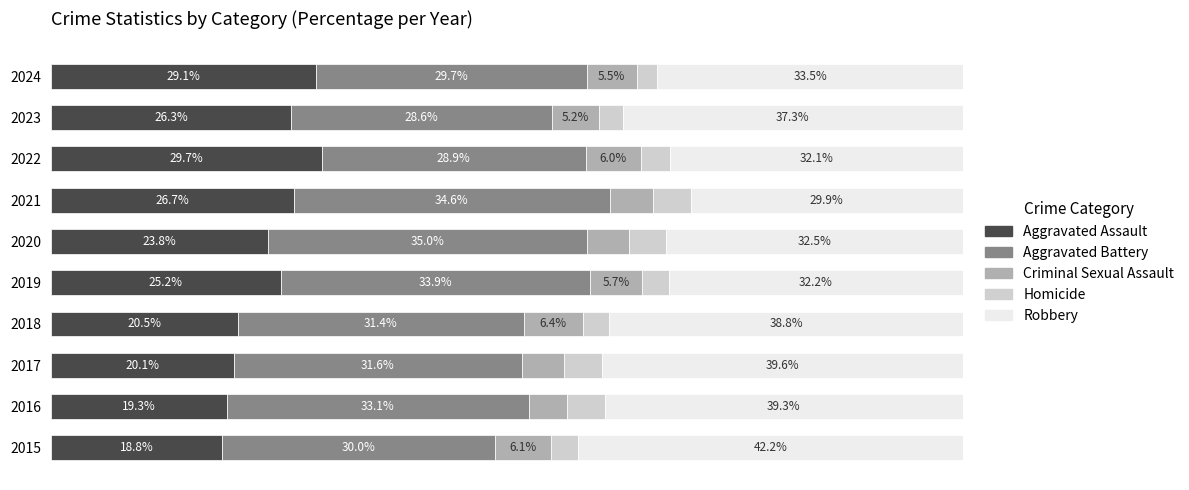

Where is Criminal Sexual Assault nearest to the value 79?

2021